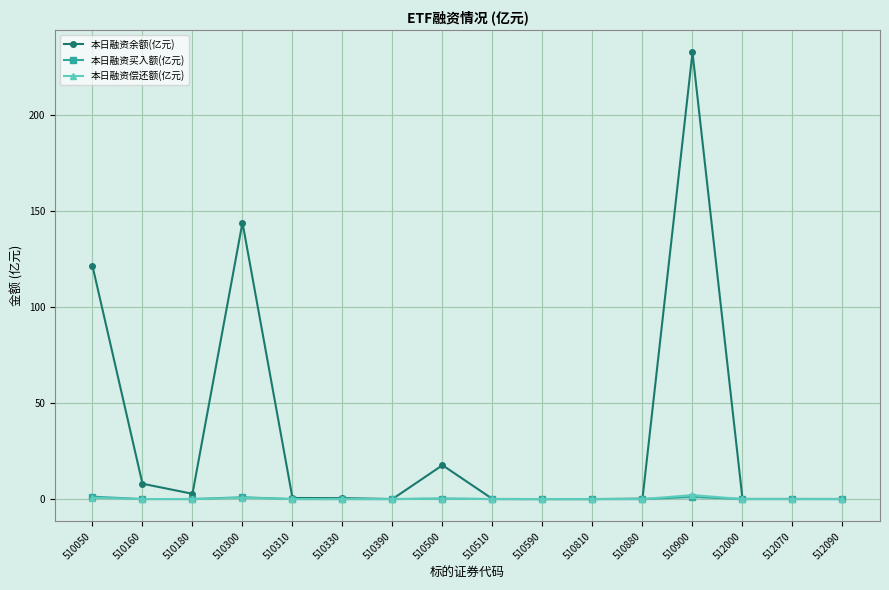

True or false: 本日融资余额(亿元) has more than 1 points higher than both neighbors.

True